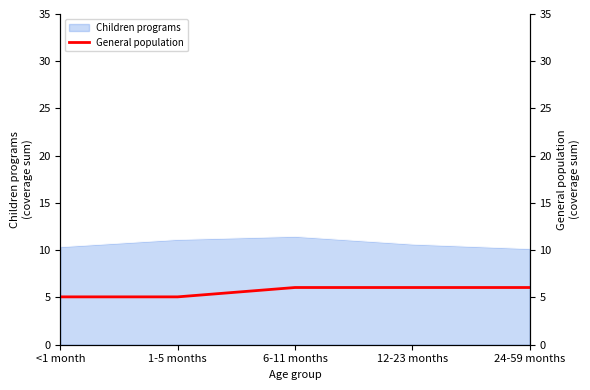

What is the maximum value for Children programs?

11.5